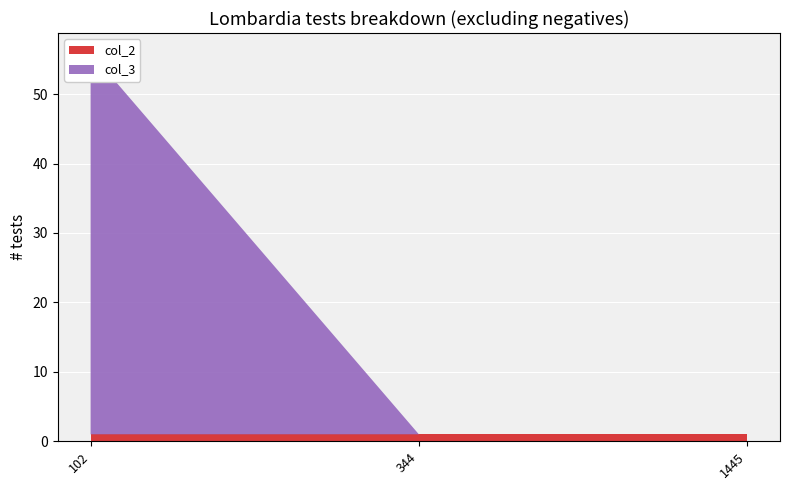

Reading left to right, what are all the values shown in this chart?

col_2: 1	1	1
col_3: 55	0	0